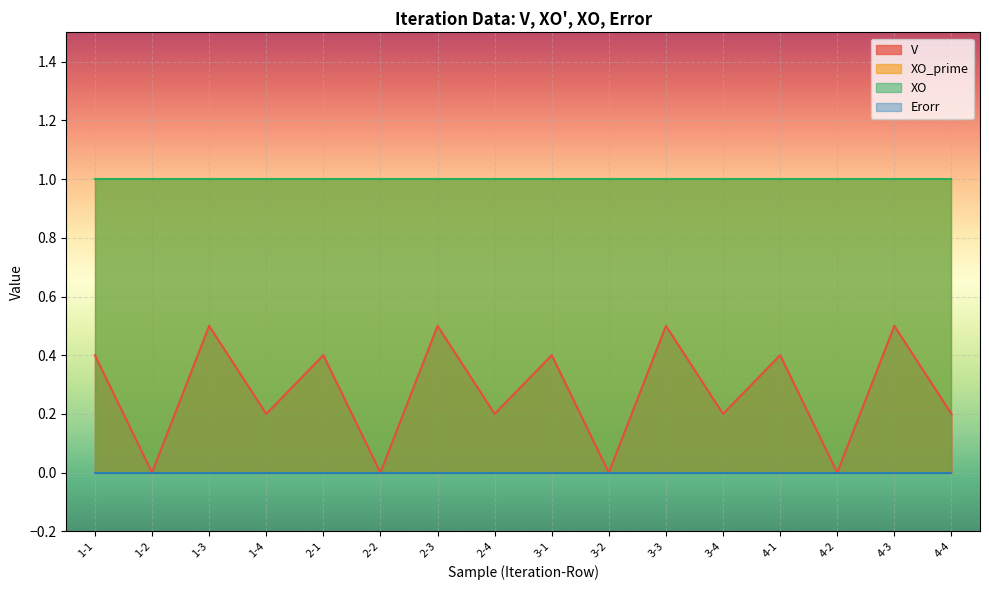

True or false: V and Erorr cross at least once.

False